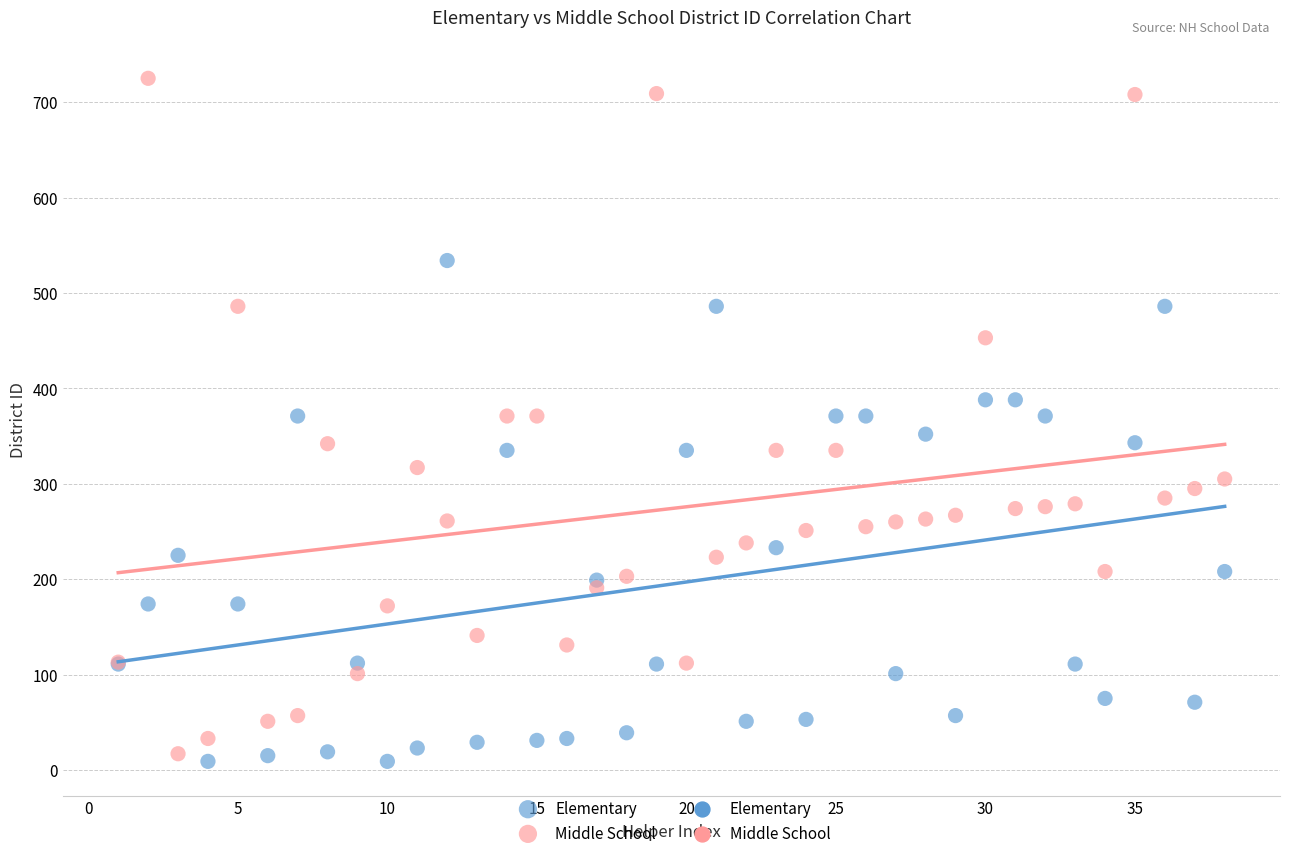

Which series reaches the minimum Y coordinate?

Elementary